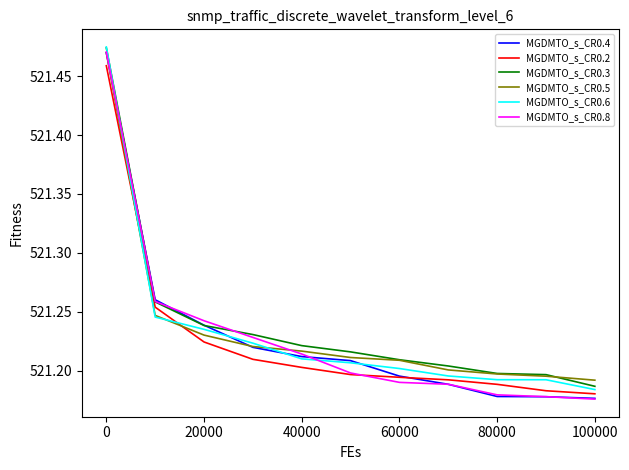

Is this an area chart (filled region under the line)?

No